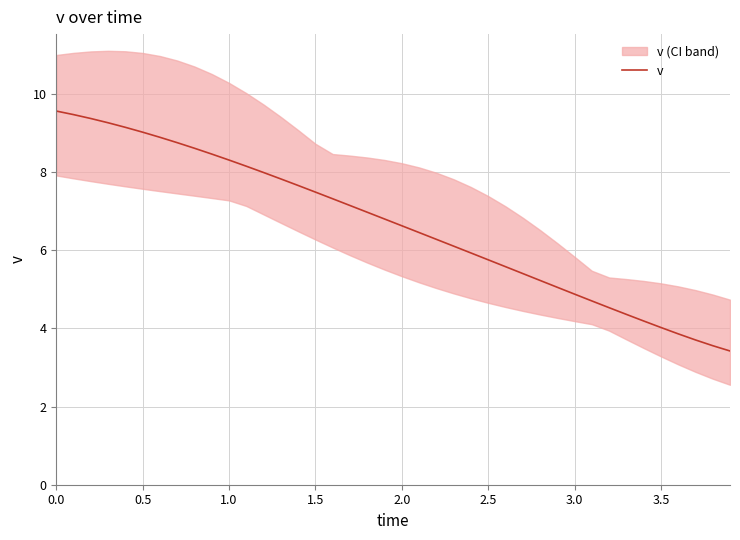

How many lines are shown in the chart?

1